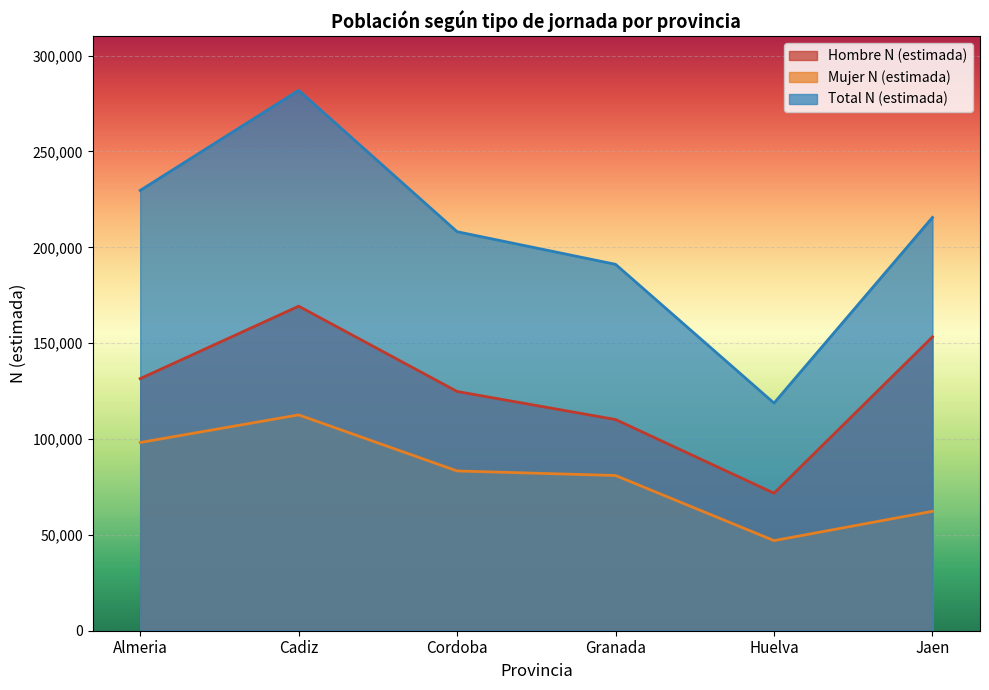

What is the label of the 6th point from the right?

Almeria